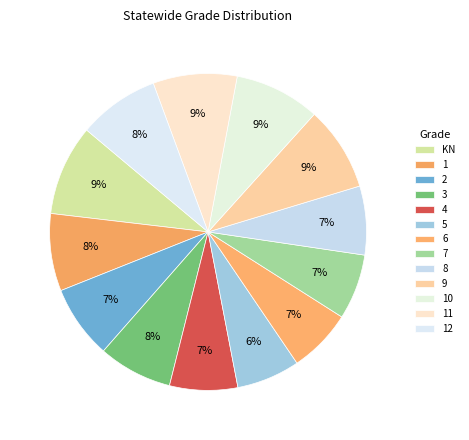

How many slices are in this pie chart?

13